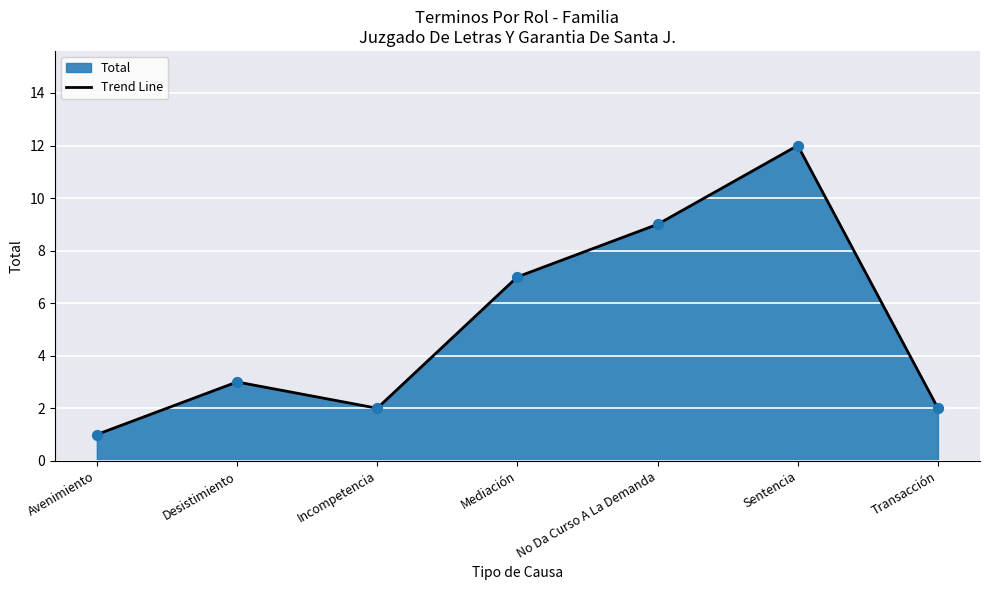

What is the change in value from Avenimiento to Incompetencia?

+1